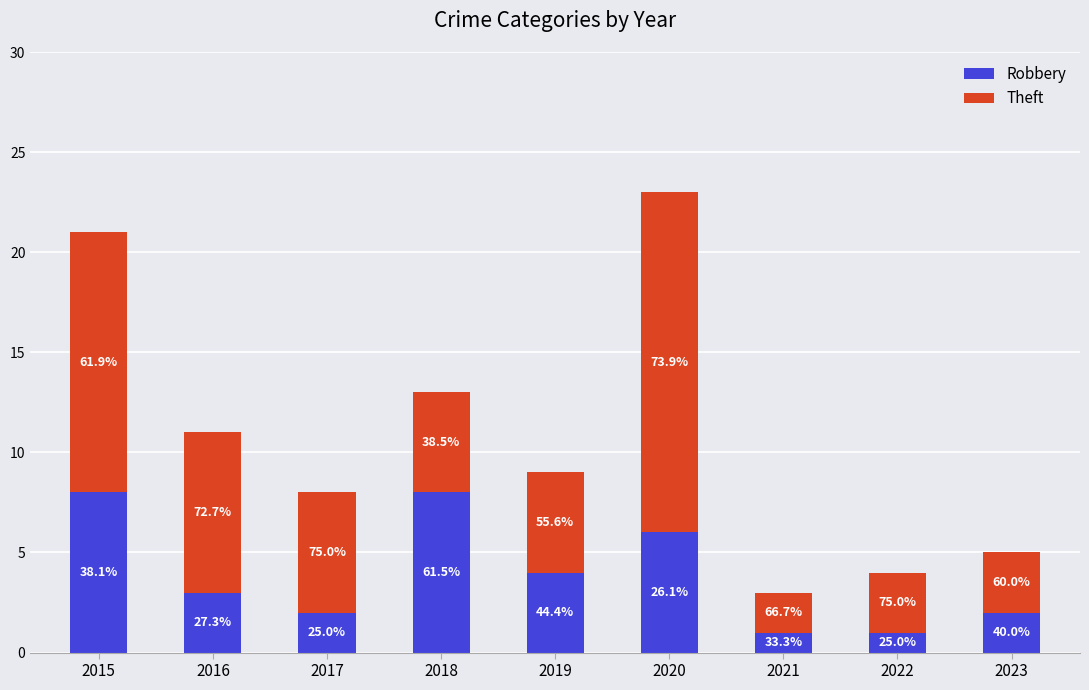

What are all the series names shown in the legend?

Robbery, Theft